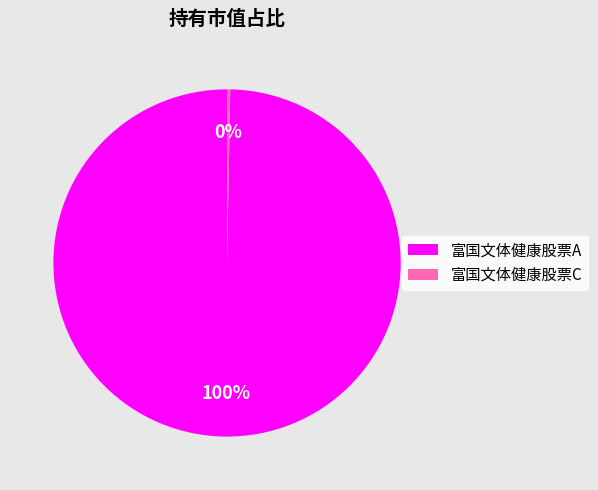

Which has a higher value, 富国文体健康股票A or 富国文体健康股票C?

富国文体健康股票A